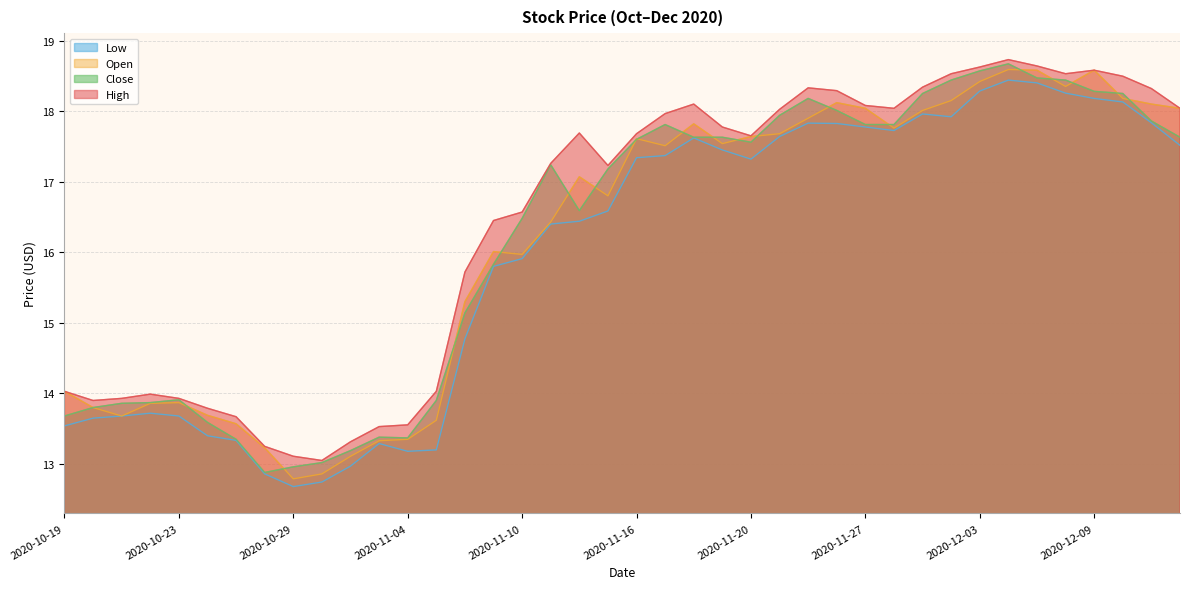

What is the spread (max minus min) of values at 2020-11-02?

0.3